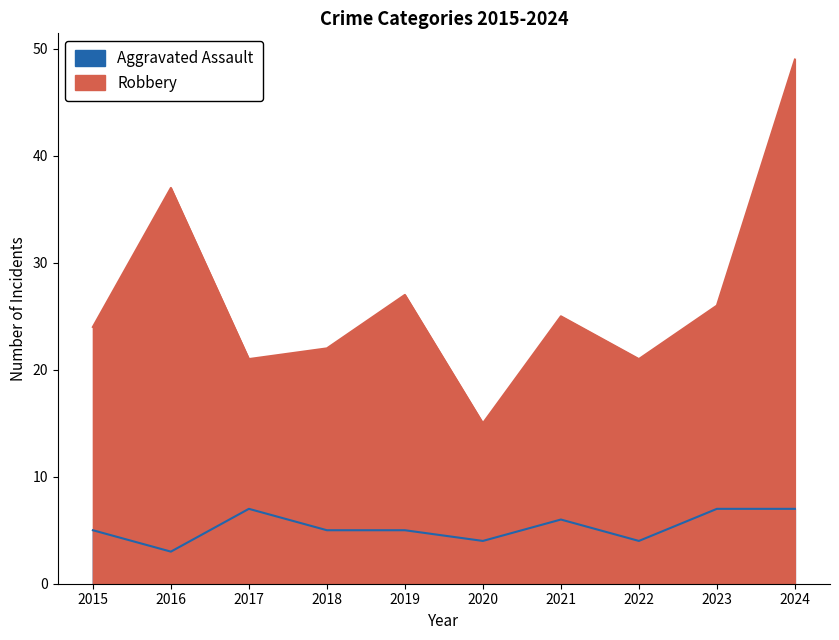

Rank the series by their average value, from highest to lowest.

Robbery, Aggravated Assault